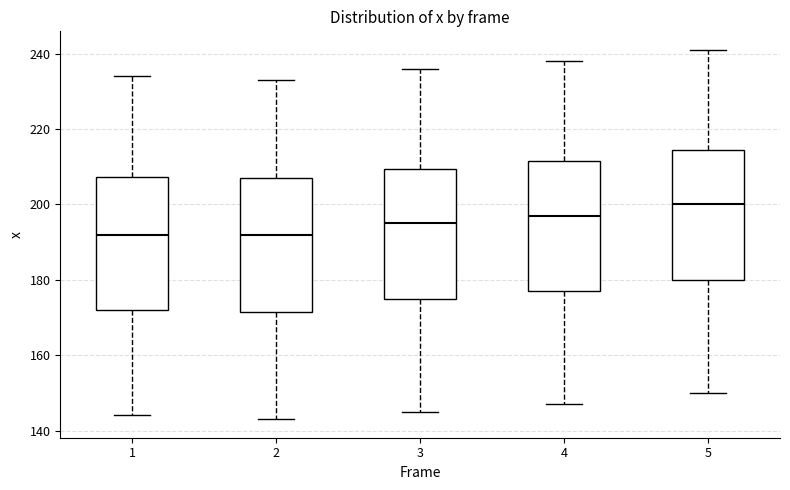

Reading left to right, read every box against the y-axis: the position of its median line, the range the box covers, and the ends of its whiskers. The values are not printed on the chart, so give them approximately, as read against the axis.

1: median 192, box 172 to 208, whiskers 144 to 234
2: median 192, box 172 to 208, whiskers 144 to 234
3: median 196, box 176 to 210, whiskers 146 to 236
4: median 198, box 178 to 212, whiskers 148 to 238
5: median 200, box 180 to 214, whiskers 150 to 242